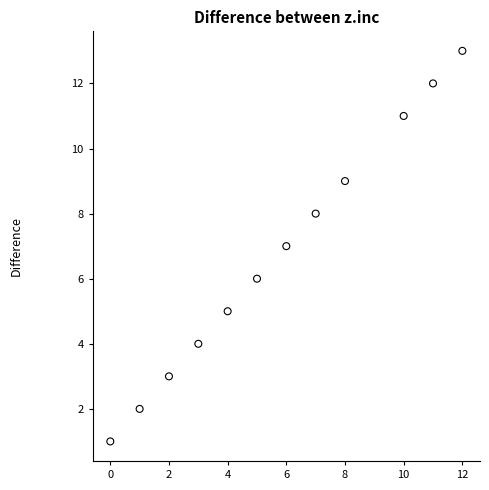

What is the range of Y values (max minus min)?

12